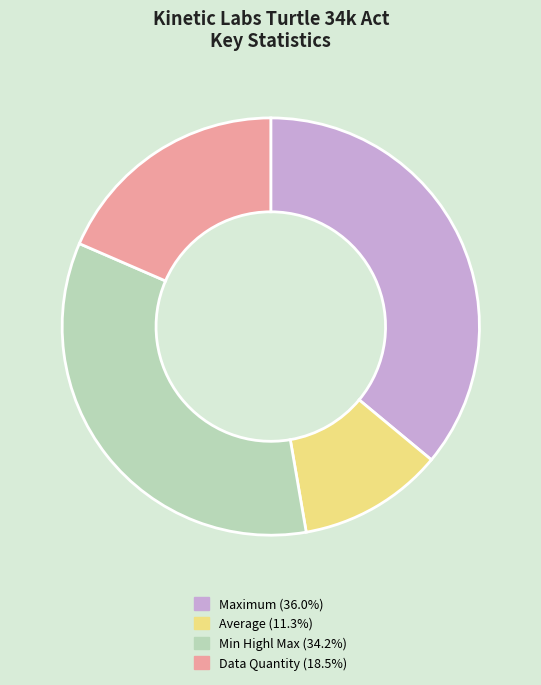

Approximately how many times larger is the value at Min Highl Max compared to Data Quantity?

1.9